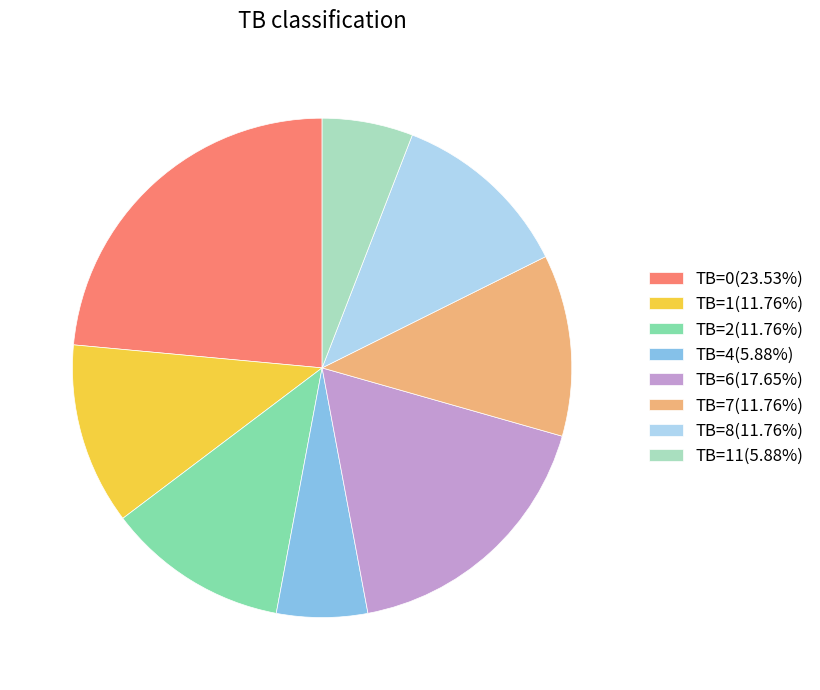

Combined, do TB=11(5.88%) and TB=7(11.76%) account for over 50%?

No